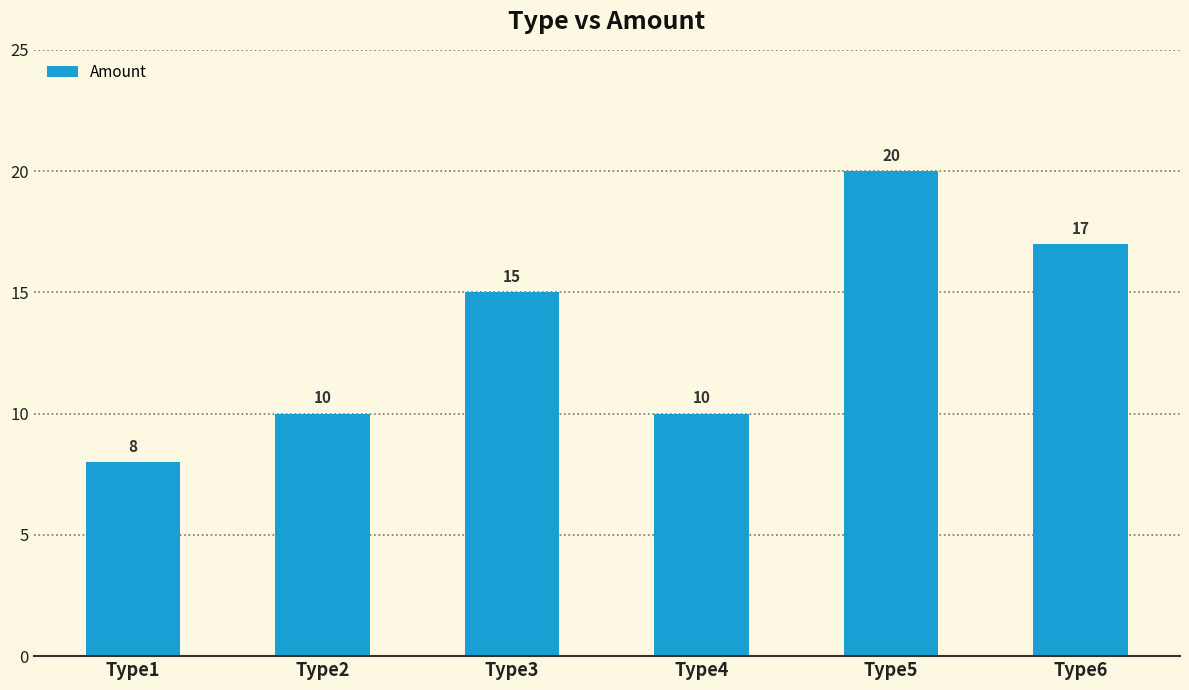

Are the bars horizontal?

No